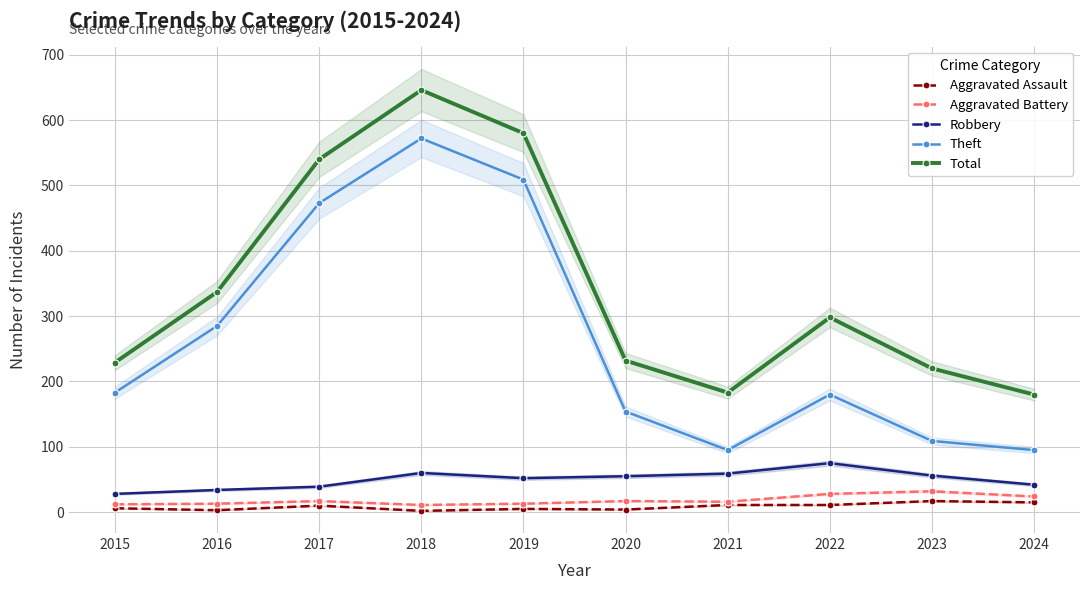

At which label is Theft closest to 333?

2016